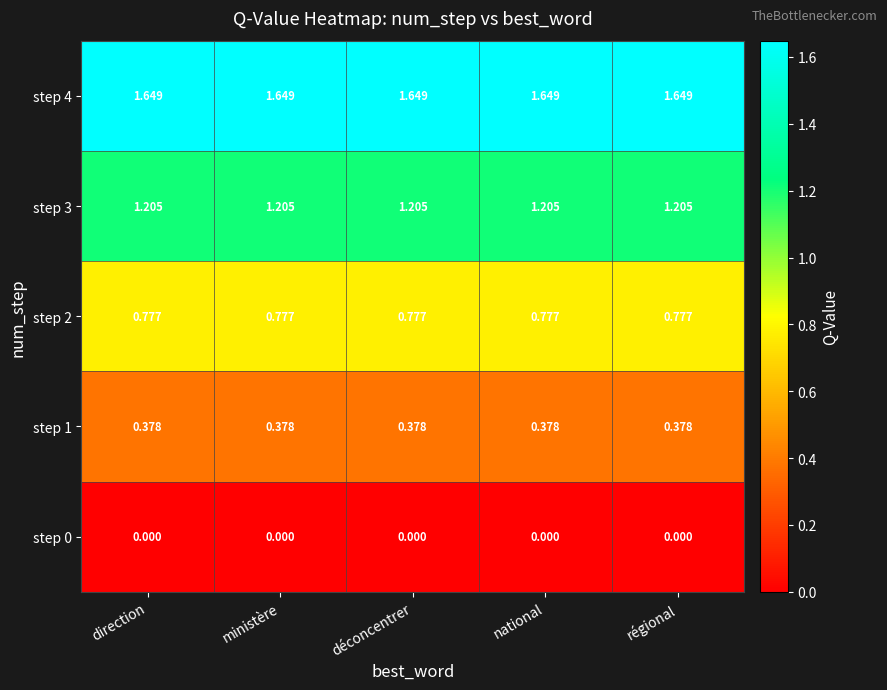

What is the greatest value displayed?

1.6